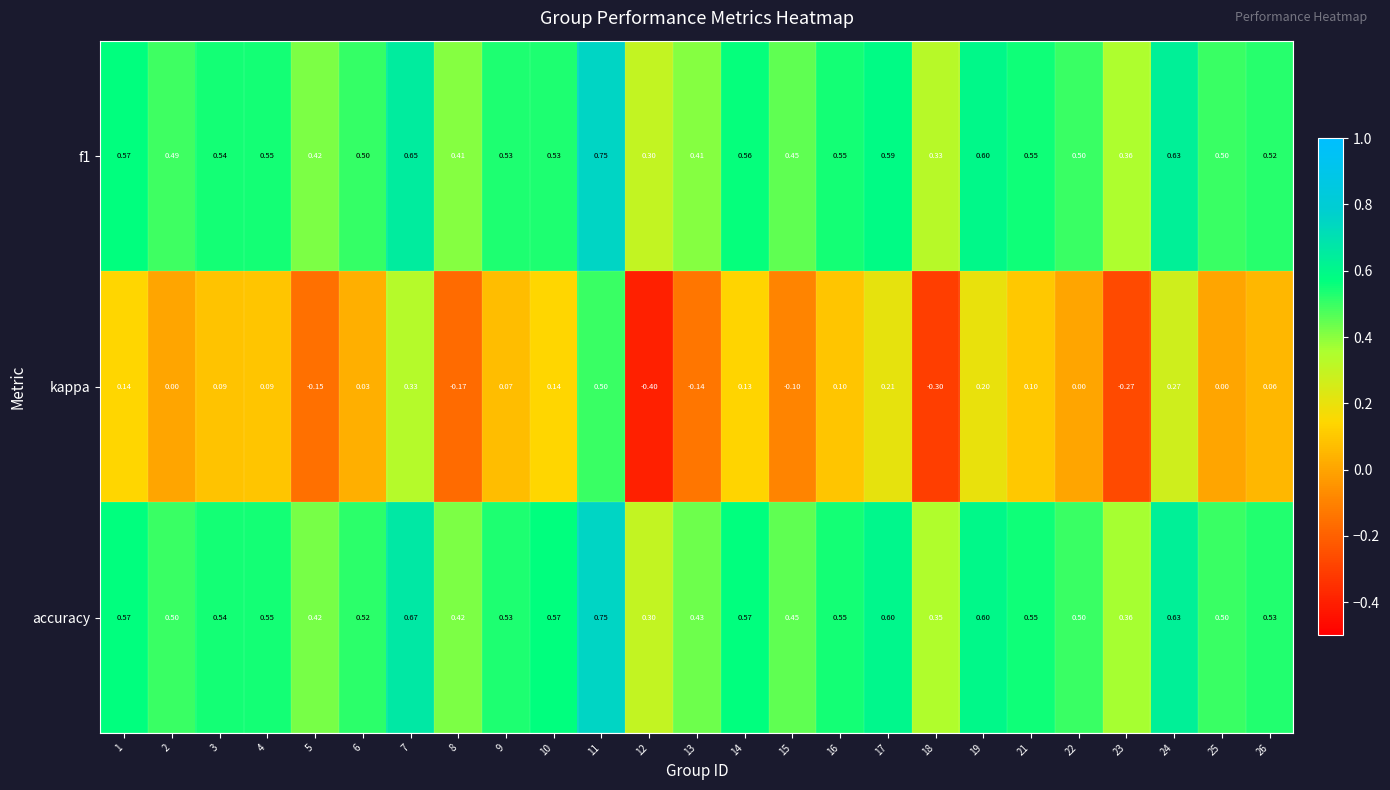

How many distinct data groups are displayed?

3